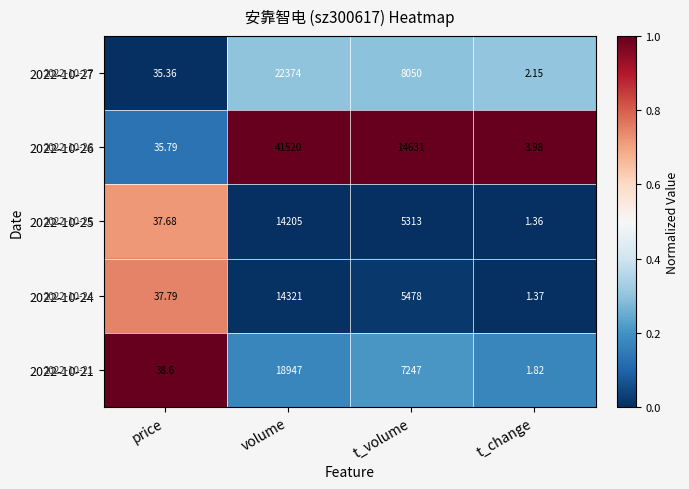

At which category is the sum across all series the highest?

volume